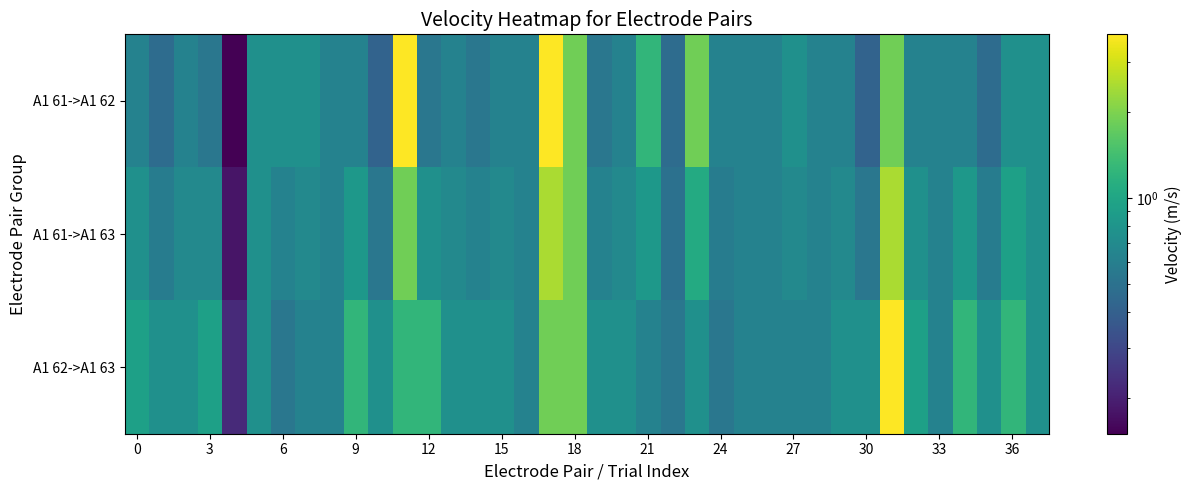

At how many categories does at least one series exceed 1?

10